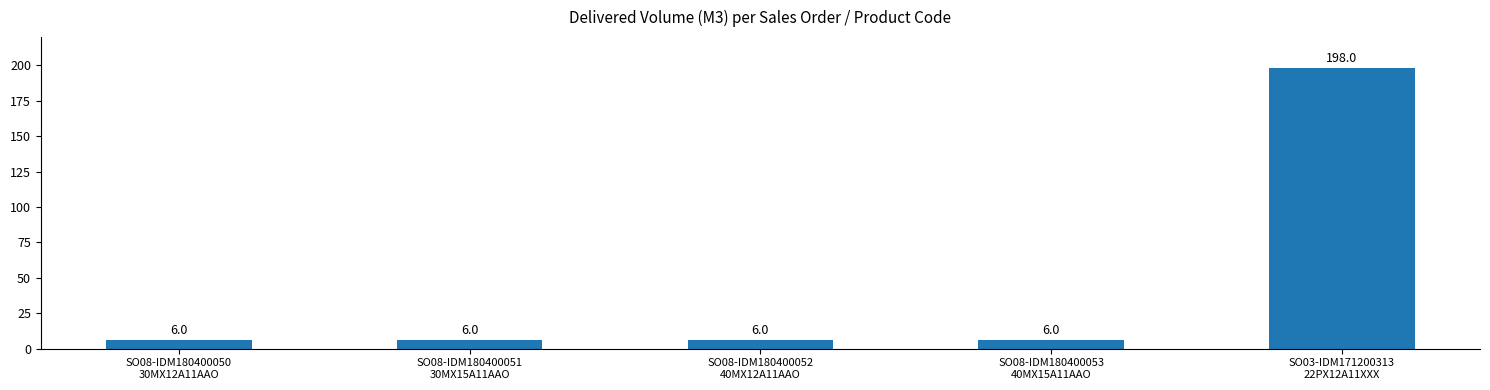

What is the difference between the maximum and minimum values?

192